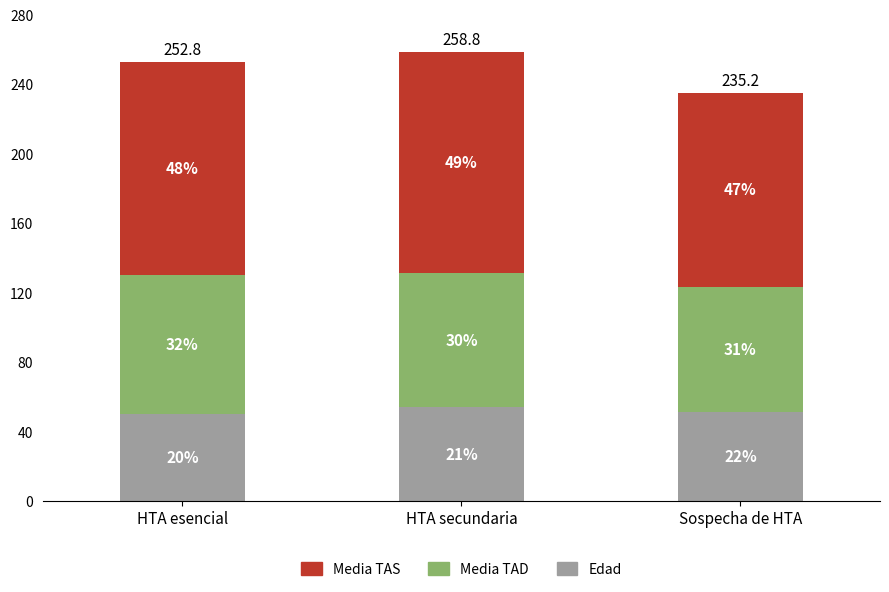

What are all the series names shown in the legend?

Media TAS, Media TAD, Edad